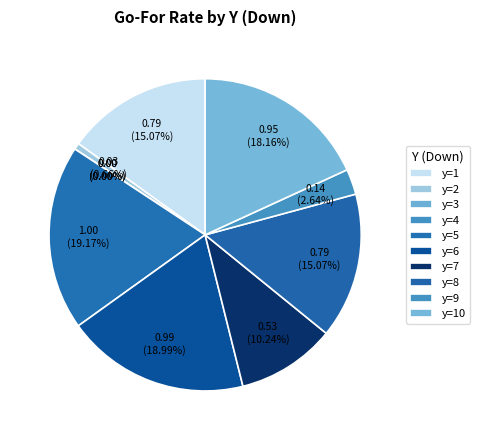

To the nearest percent, what is the difference between the largest and smallest slice percentages?

19%